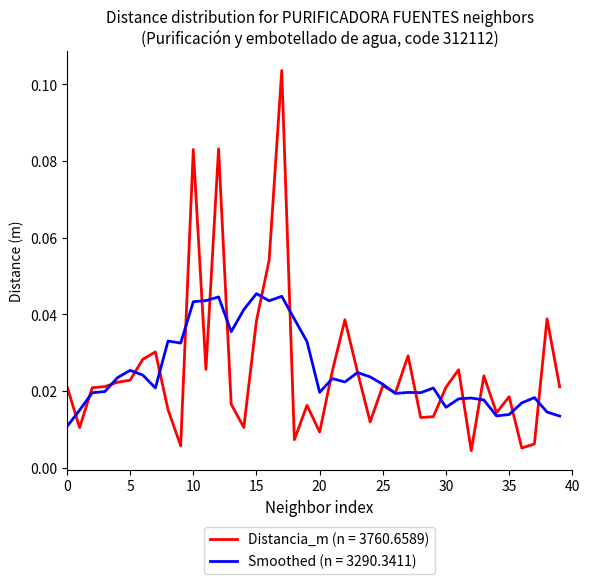

Which series has the largest range (max minus min)?

Distancia_m (n = 3760.6589)